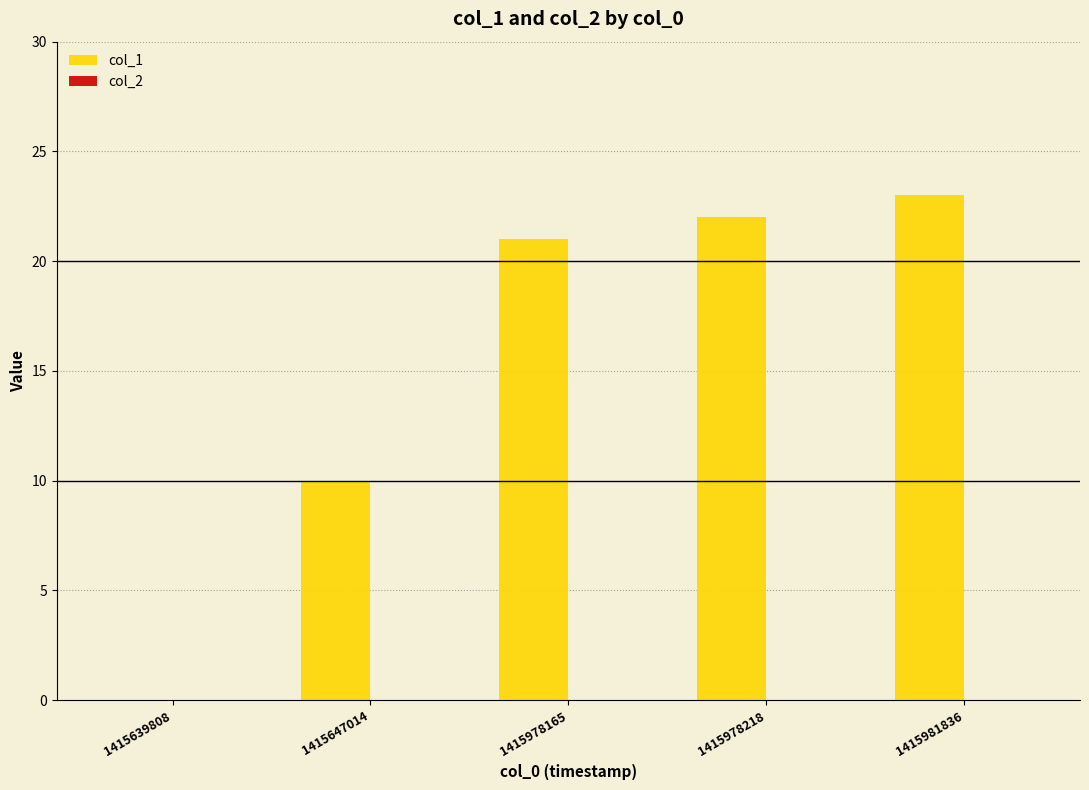

Reading left to right, what are all the values shown in this chart?

1415639808=0	1415647014=10	1415978165=21	1415978218=22	1415981836=23